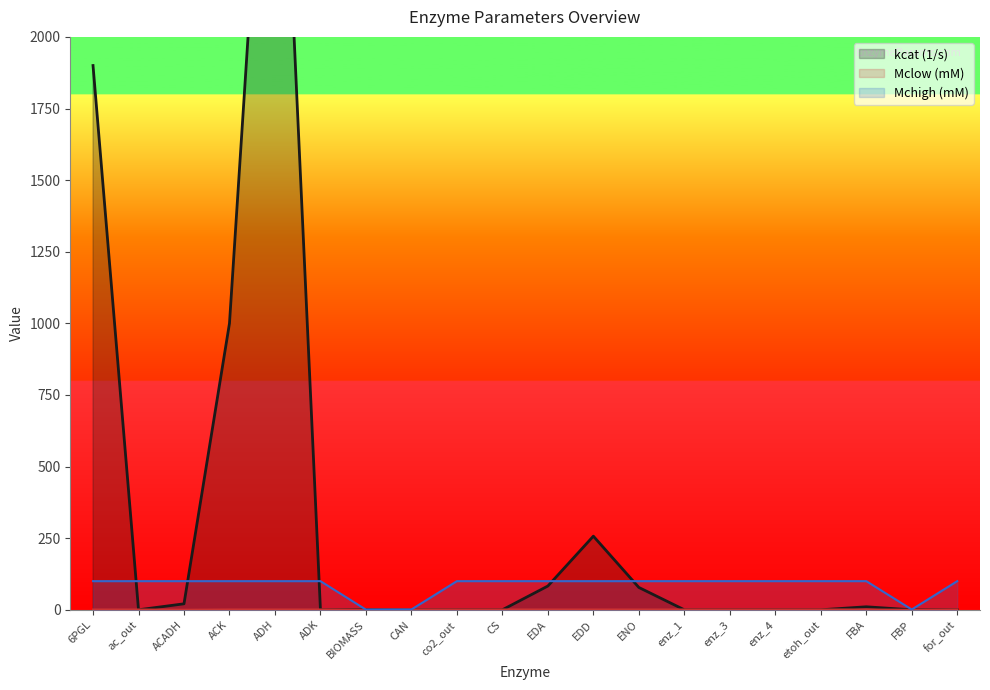

Is the value of kcat (1/s) at EDD greater than the value of Mclow (mM) at FBA?

Yes